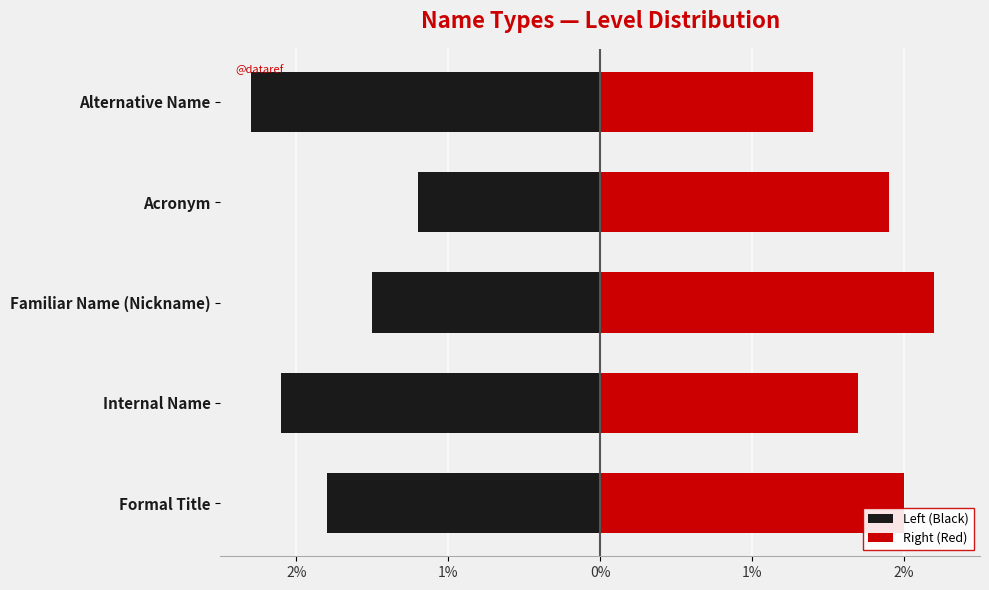

What is the value of the Right (Red) bar at the 3rd from the left?

2.2